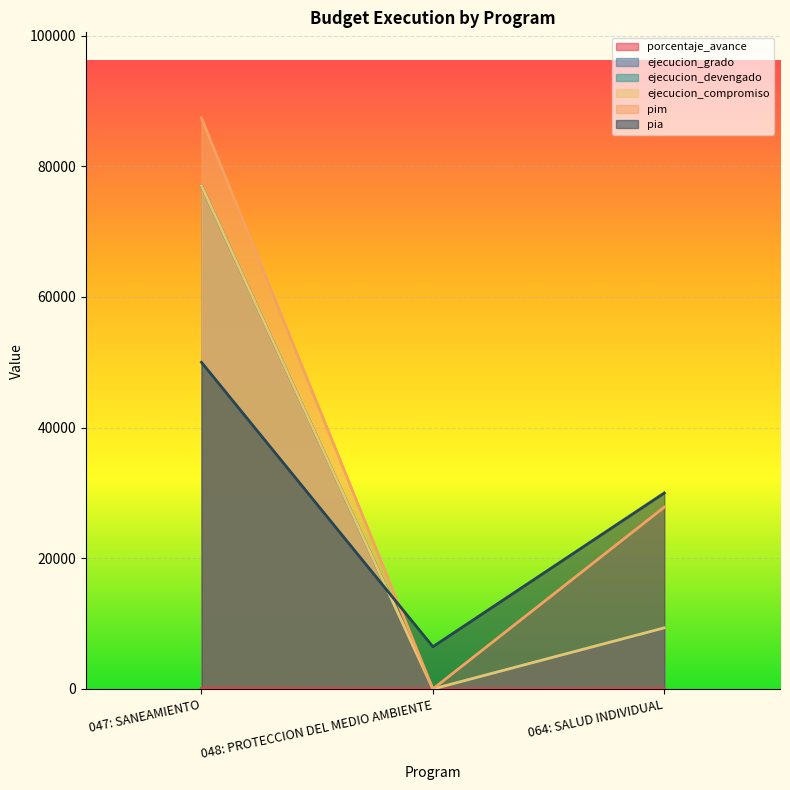

What is the label of the 3rd point from the left?

064: SALUD INDIVIDUAL